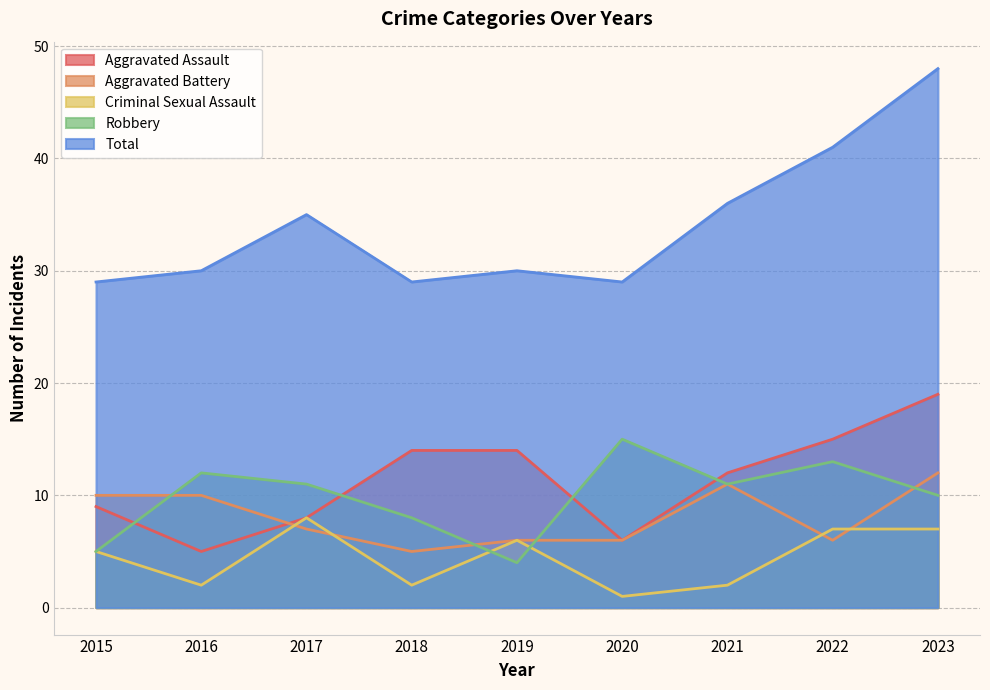

Rank the series at 2023 from highest to lowest value.

Total, Aggravated Assault, Aggravated Battery, Robbery, Criminal Sexual Assault